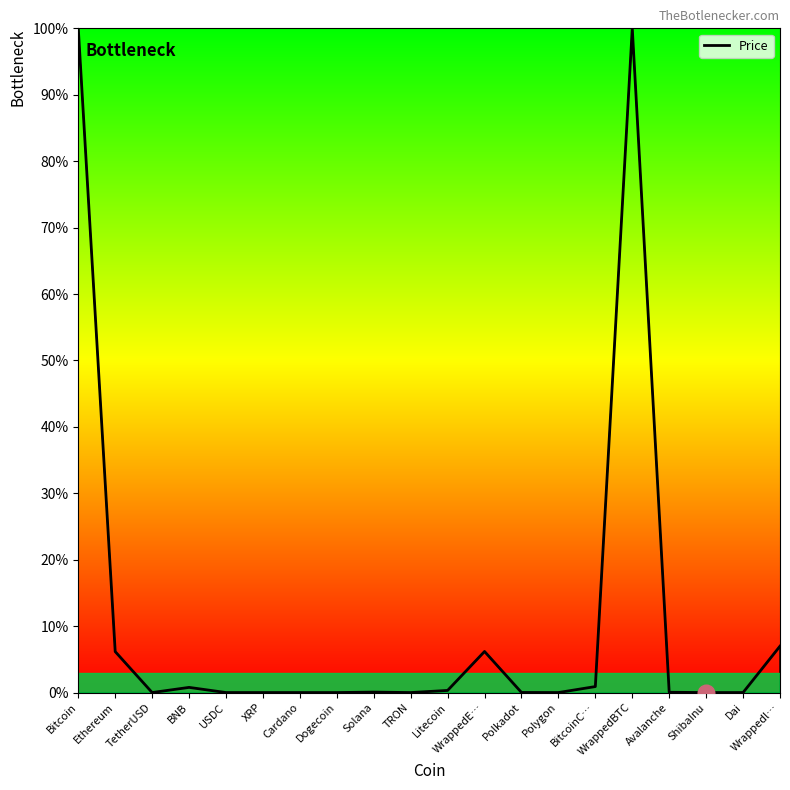

Is it true that the value at Dai is 0.0?

True